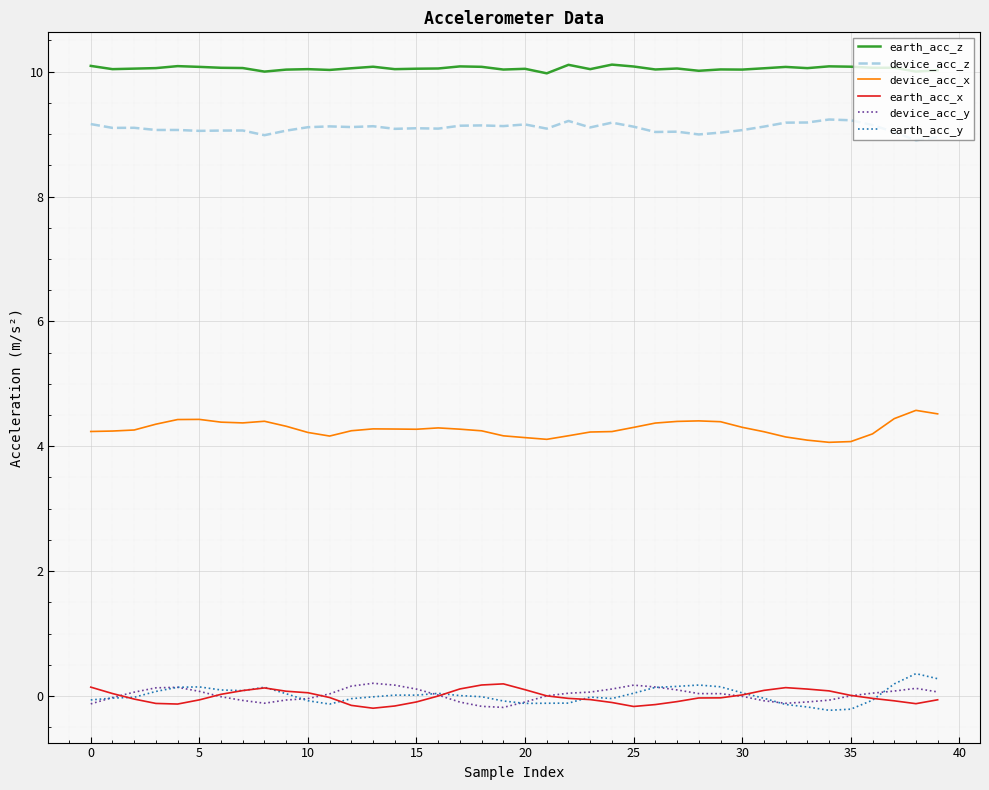

Which series has the largest total across all categories?

earth_acc_z